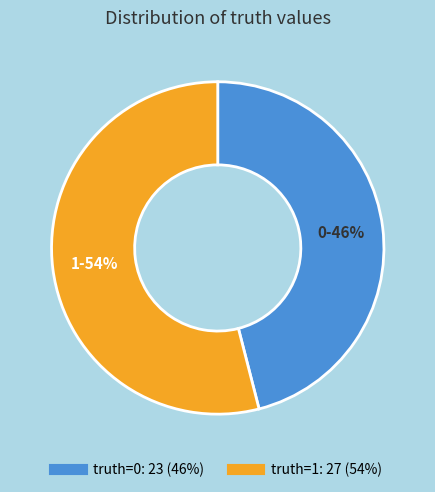

Does any single category account for the majority?

Yes